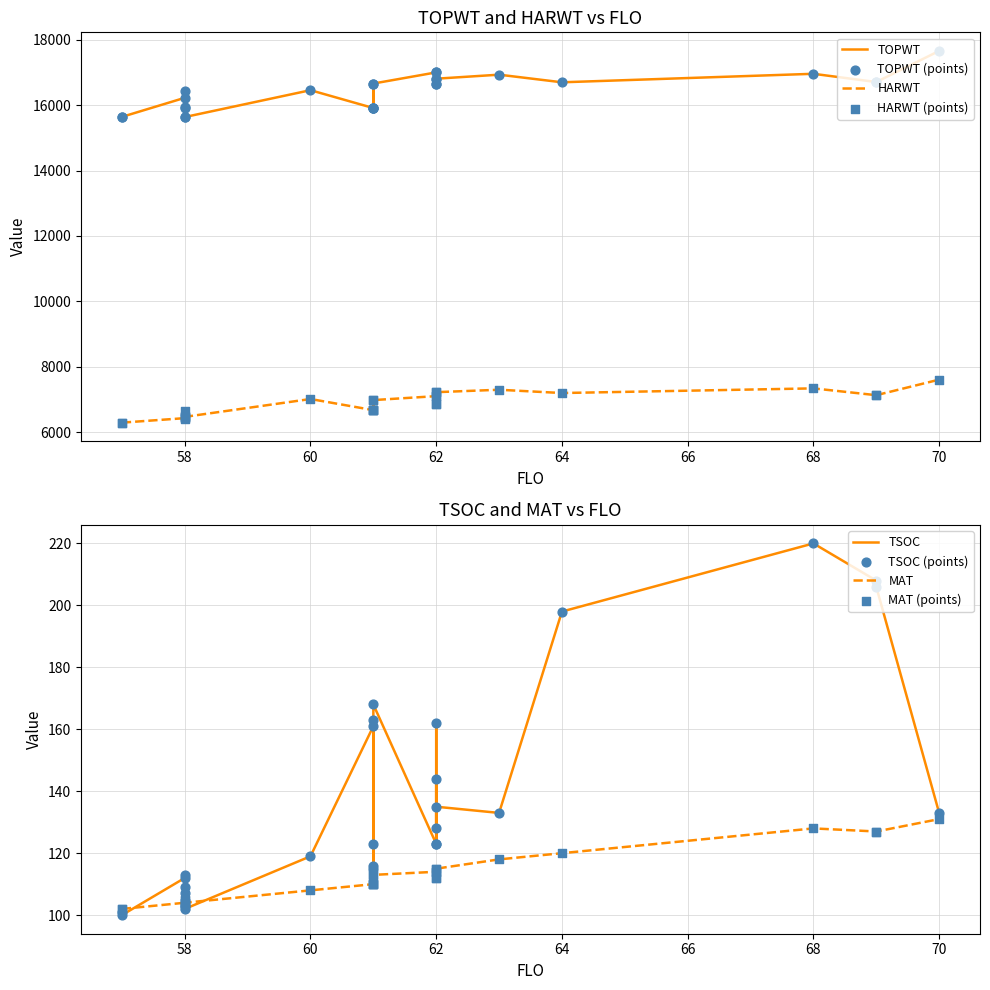

Which series has the widest spread of Y values?

TOPWT